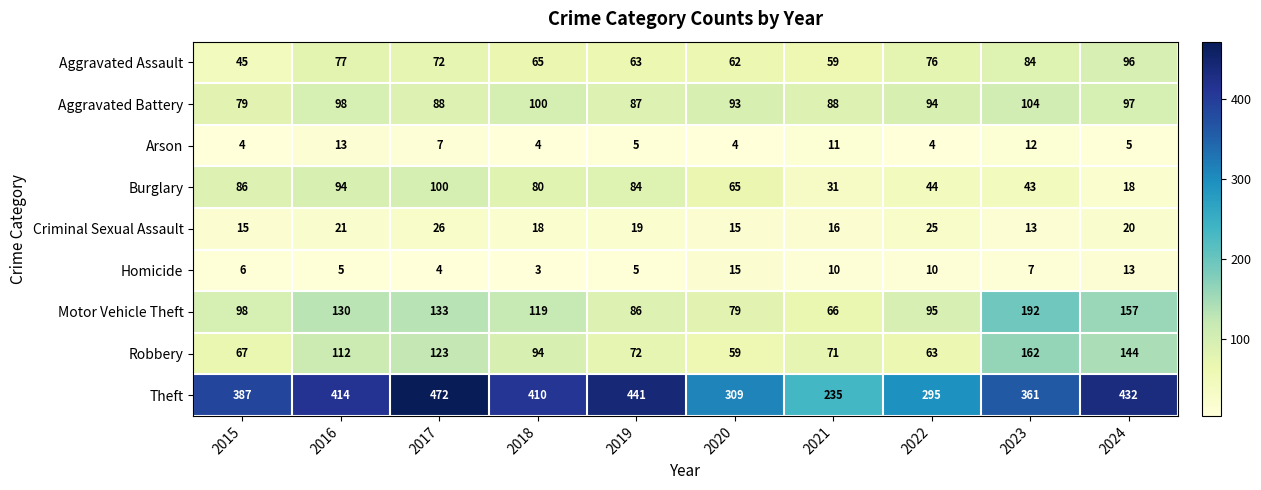

What is the sum of the Motor Vehicle Theft values at 2021 and 2022?

161